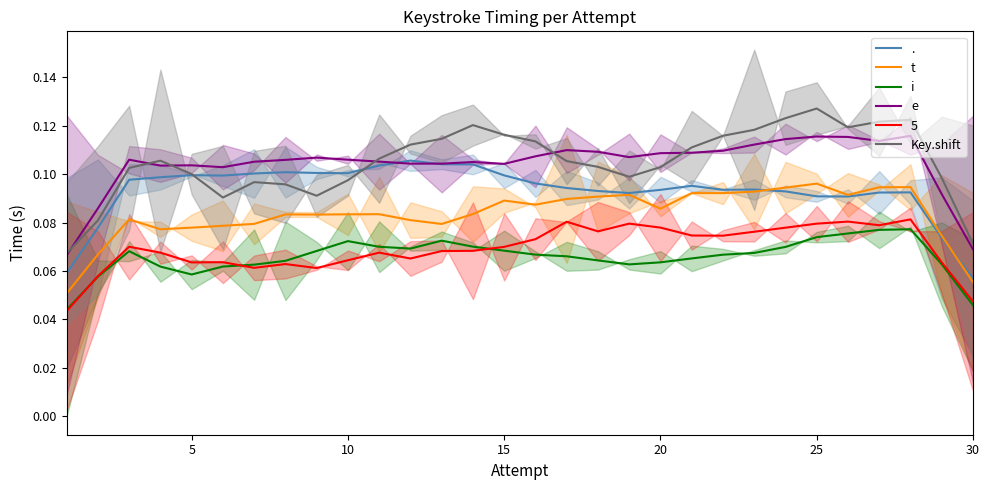

What is the maximum value shown in the chart?

0.1